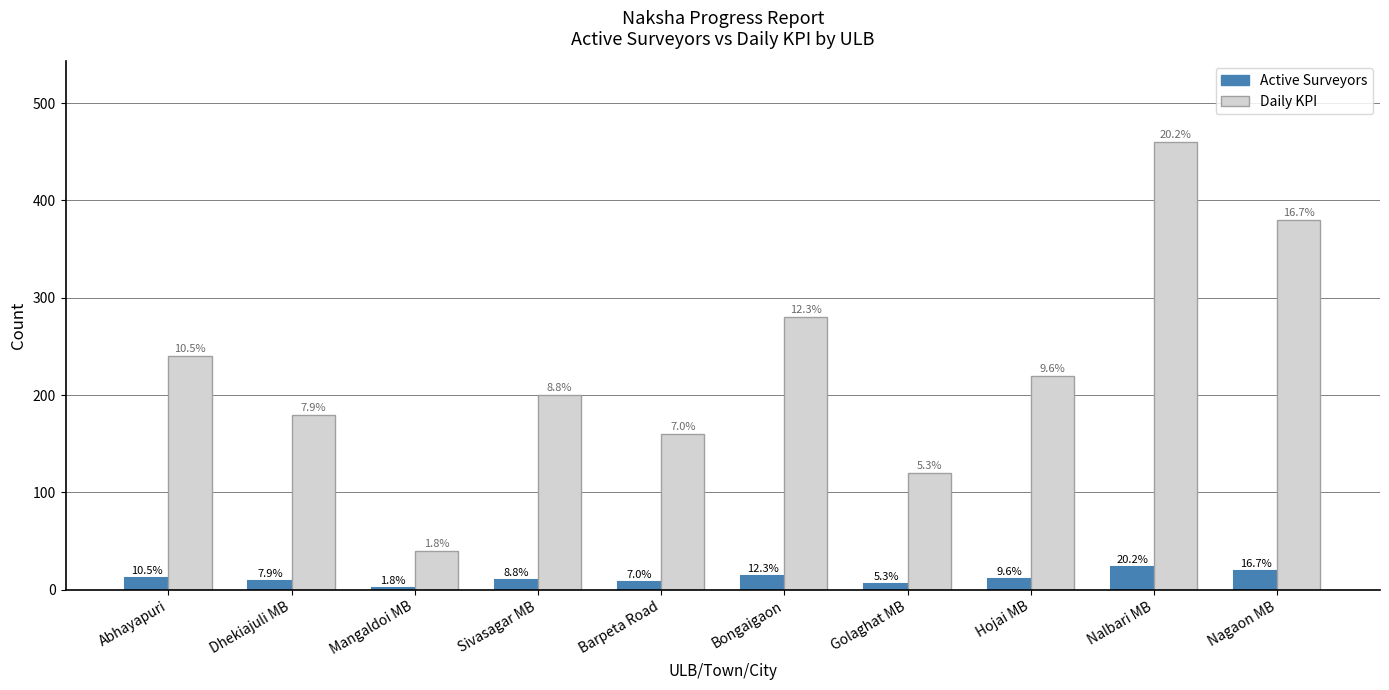

At which label is Daily KPI closest to 250?

Abhayapuri